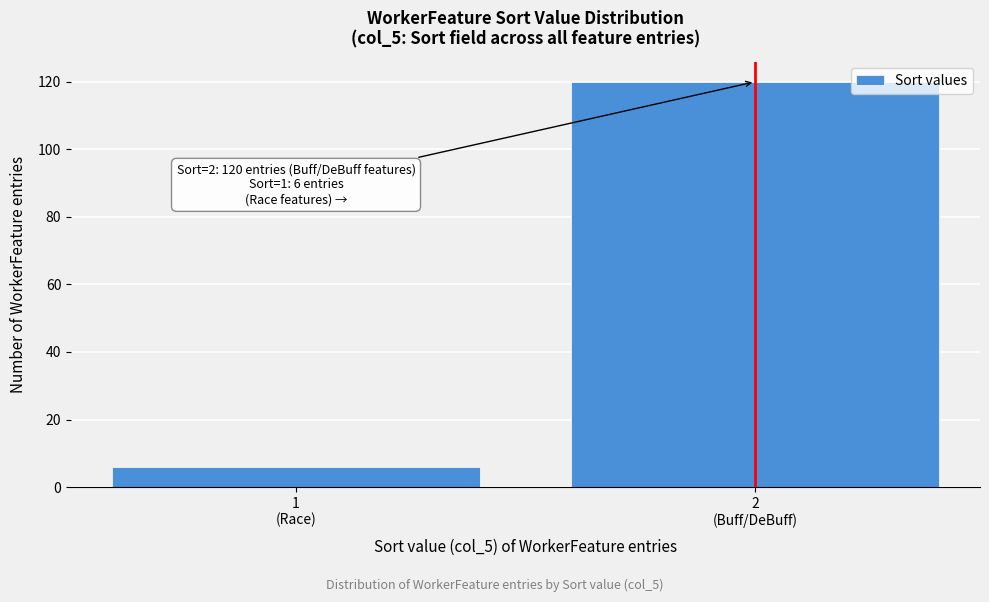

Reading left to right, list all the values displayed in this chart.

6	120